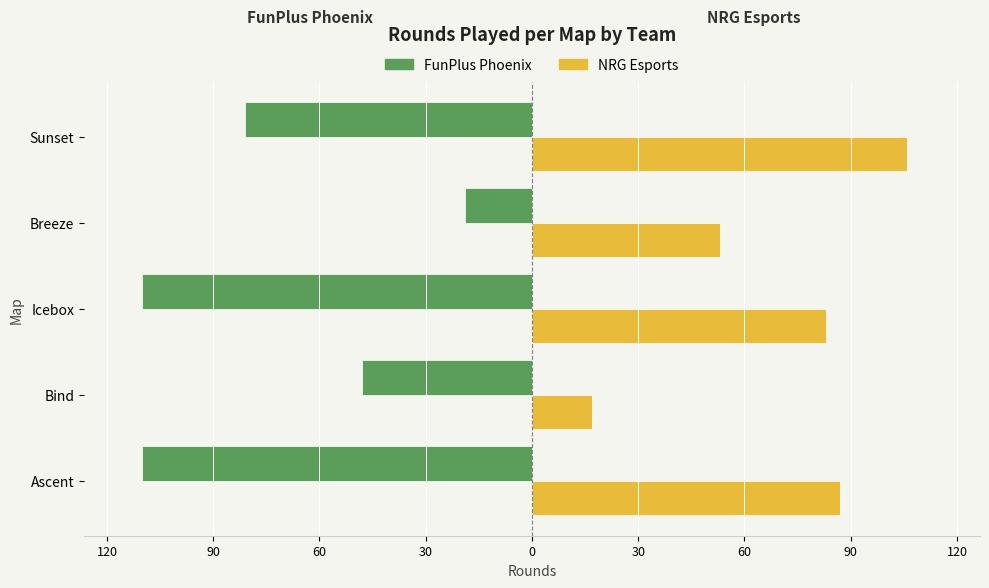

What is the value of the FunPlus Phoenix bar at the 1st from the left?

-110